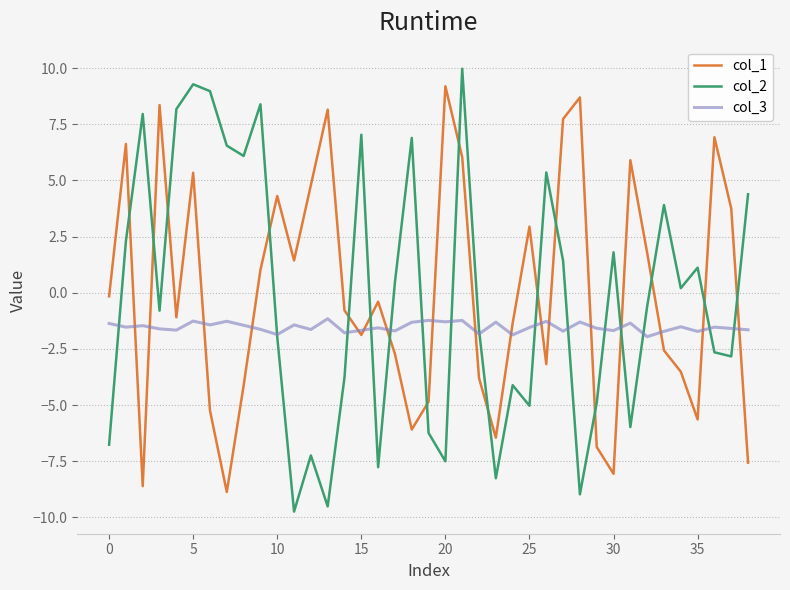

Does the chart have visible grid lines?

Yes